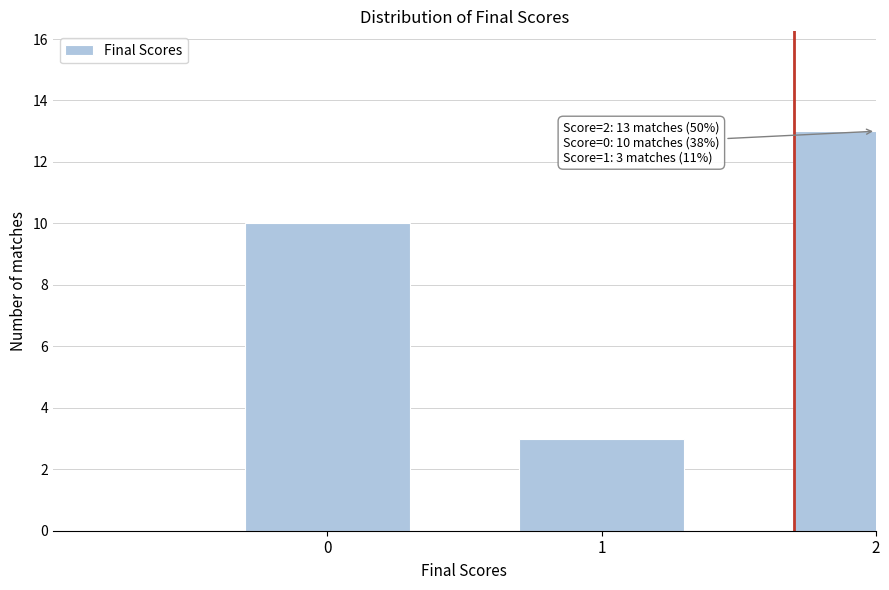

Reading left to right, list all the values displayed in this chart.

10	3	13